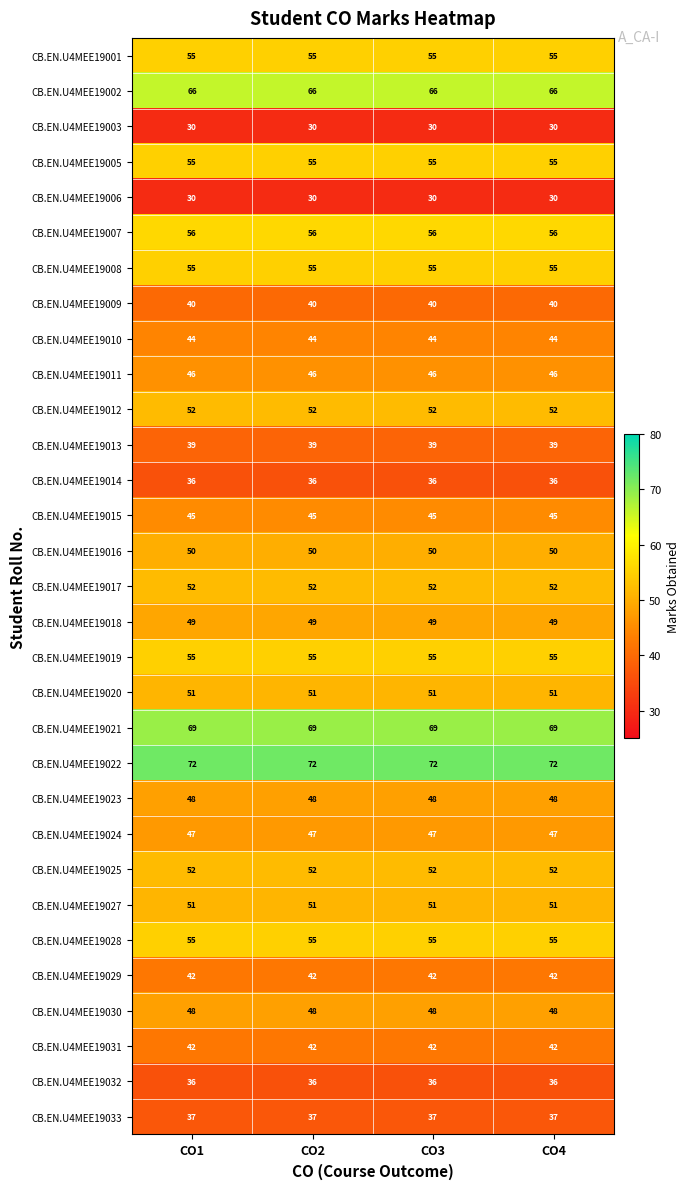

What is the greatest value displayed?

72